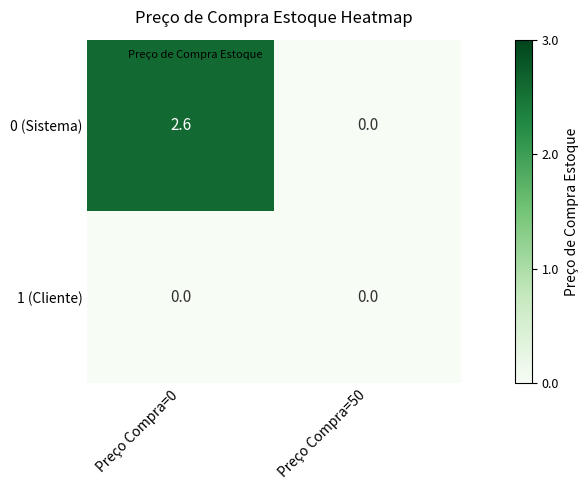

Reading left to right, extract all data points from this chart.

0 (Sistema): Preço Compra=0=2.6	Preço Compra=50=0.0
1 (Cliente): Preço Compra=0=0.0	Preço Compra=50=0.0